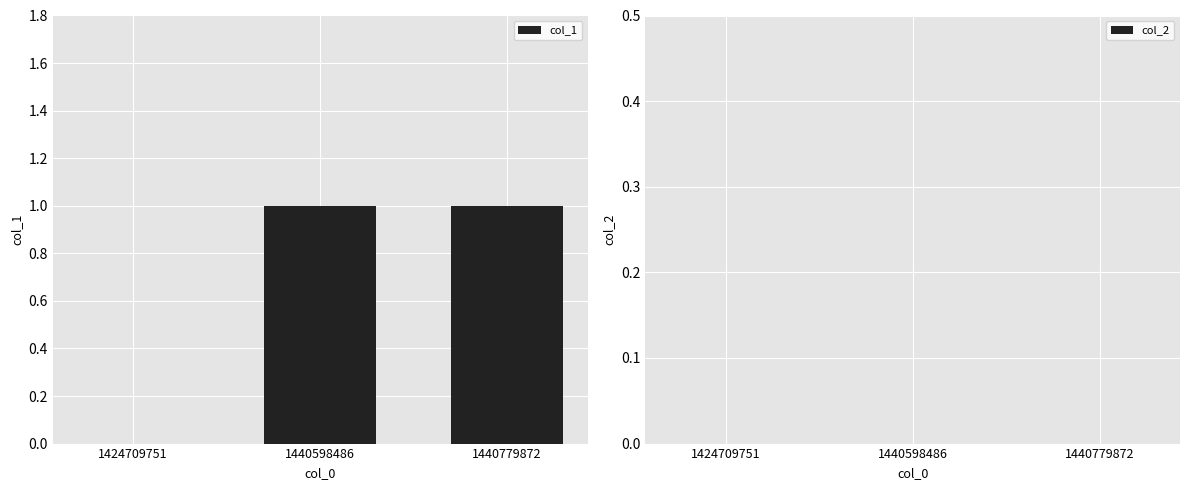

Are the bars horizontal?

No